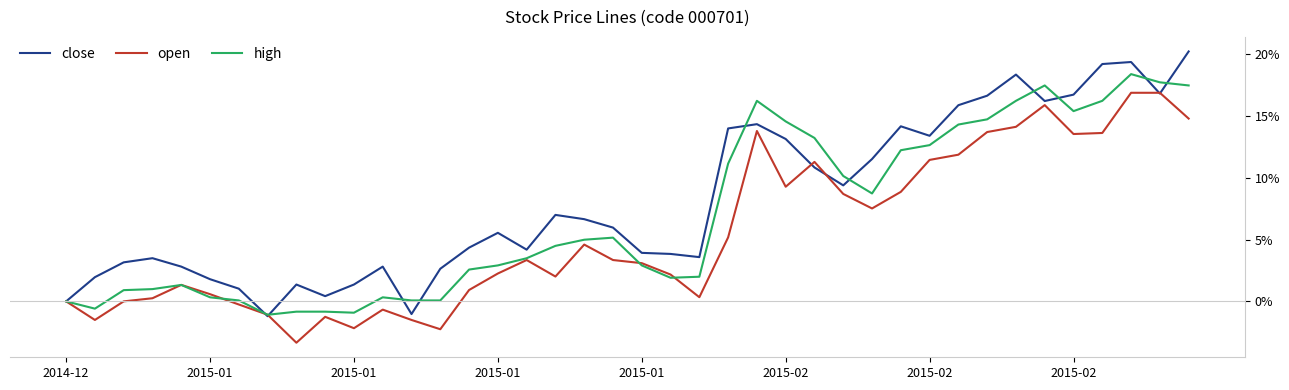

Does the chart display data point markers on the line(s)?

No